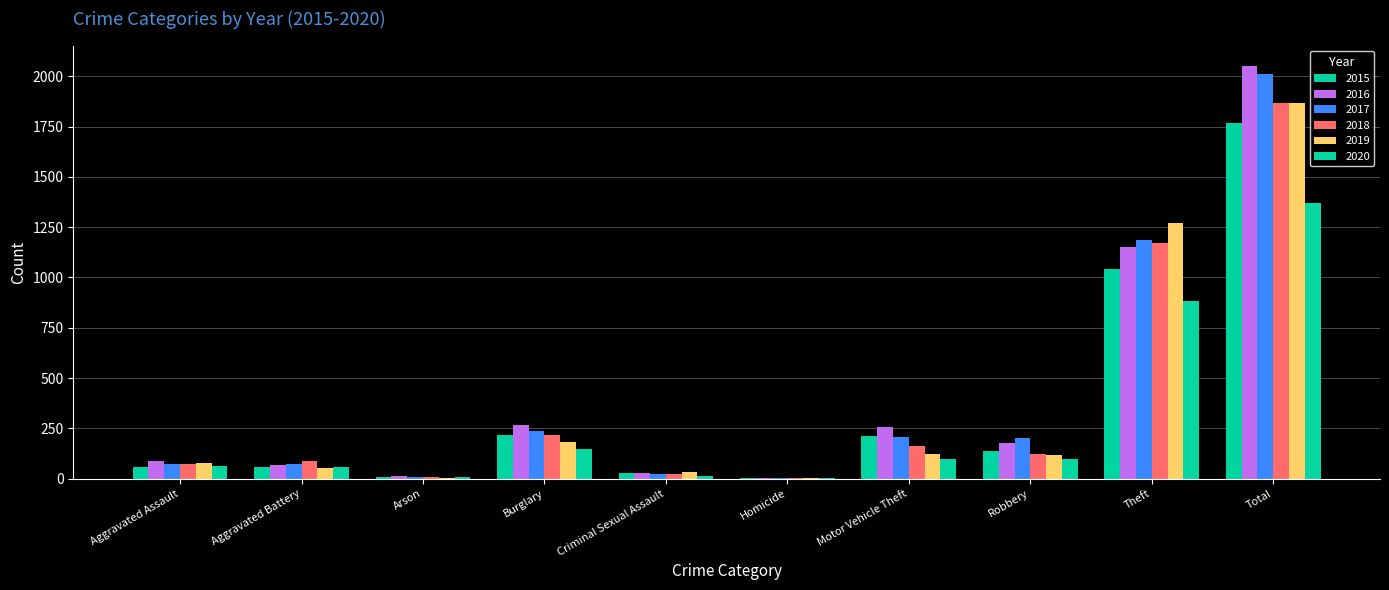

How many groups of bars are there?

10